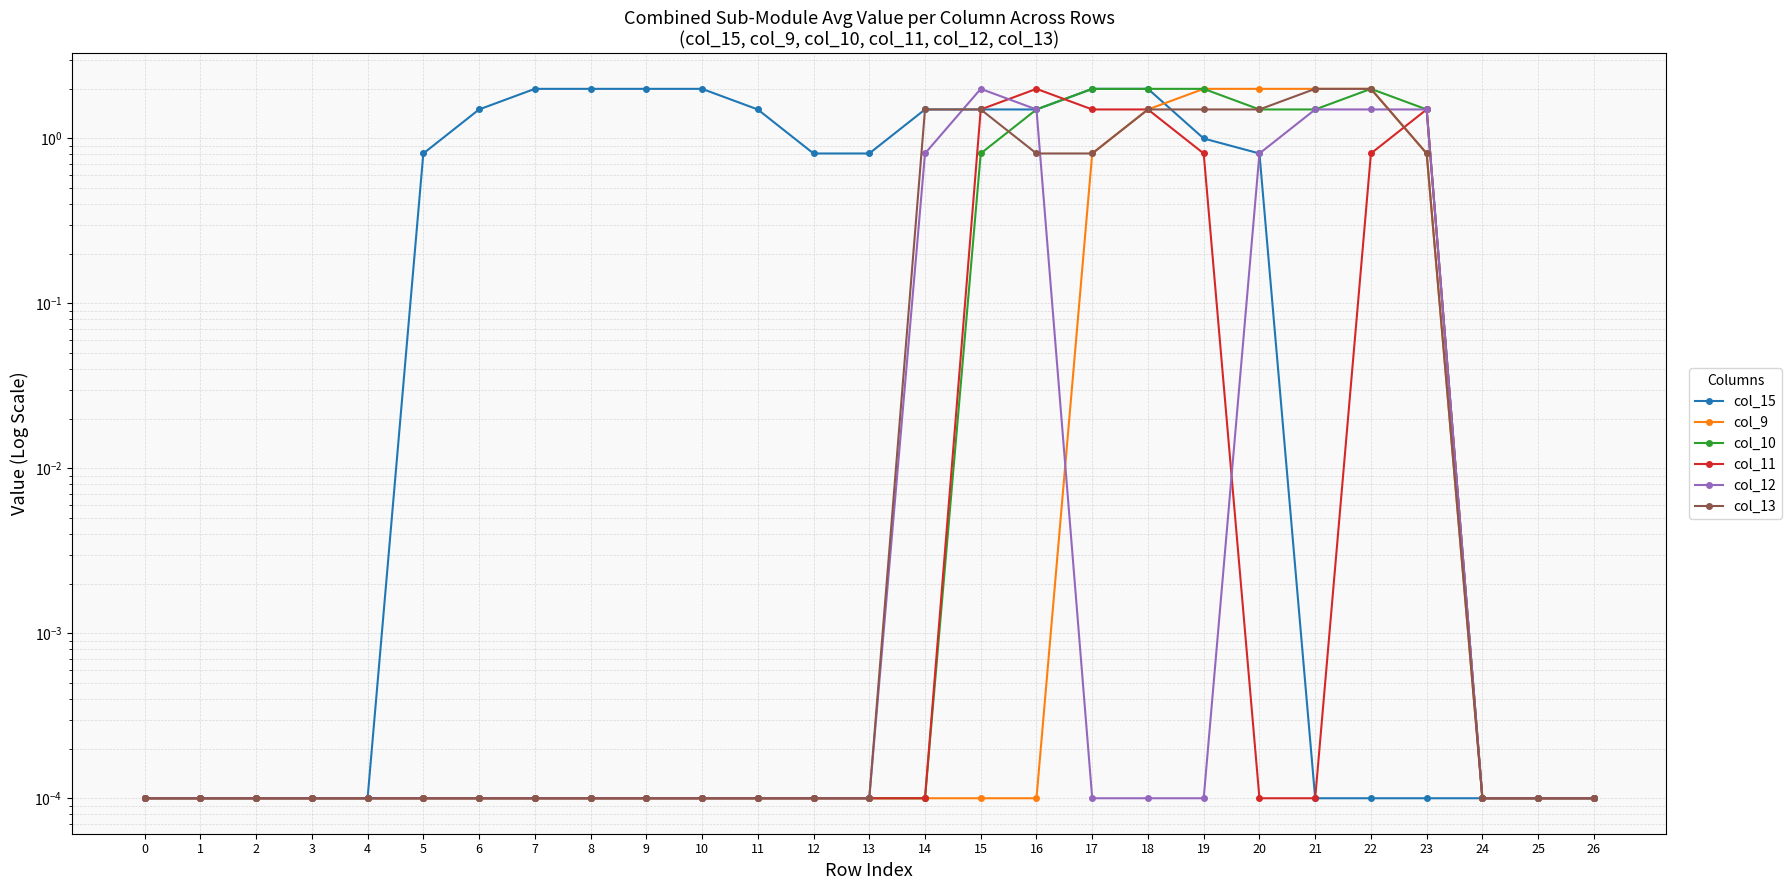

How many distinct data groups are displayed?

6